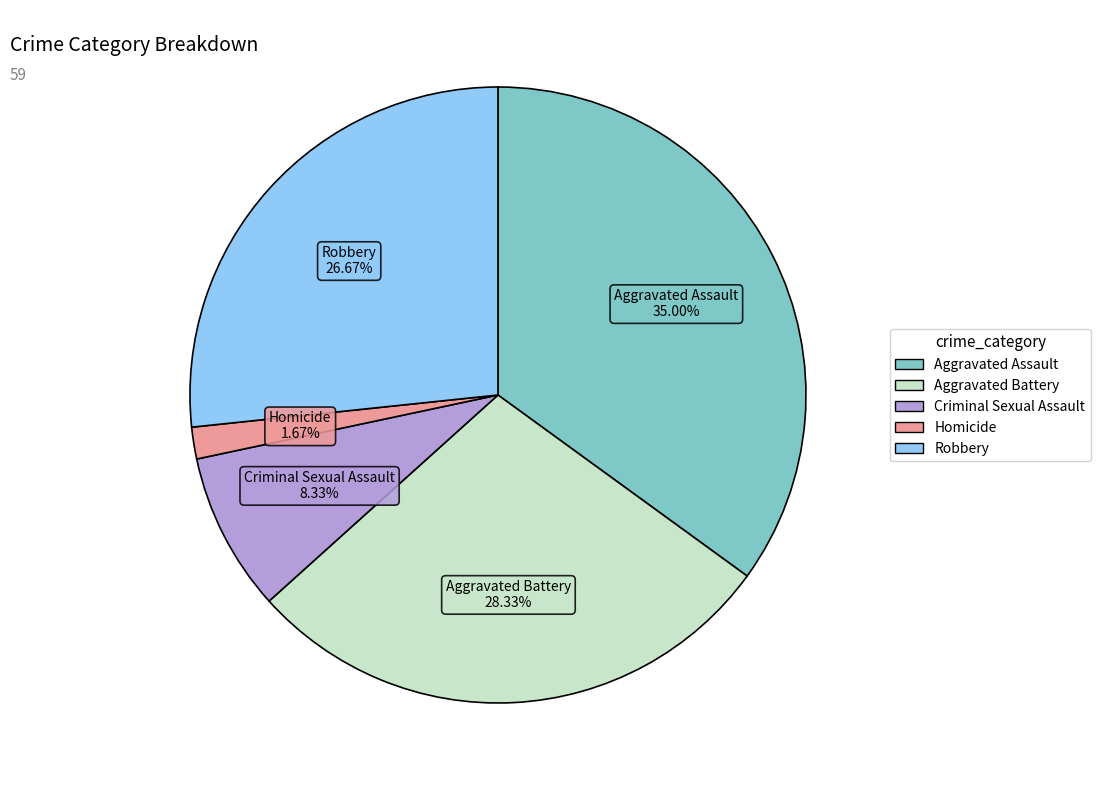

How much of the chart is everything except Criminal Sexual Assault?

91.7%